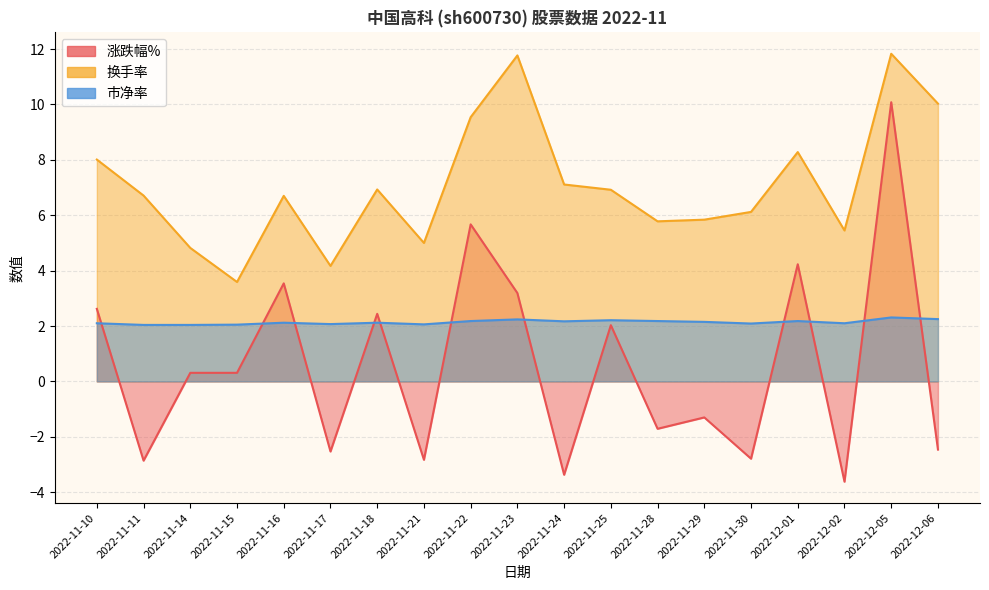

Is the value of 市净率 at 2022-11-18 greater than the value of 换手率 at 2022-12-02?

No